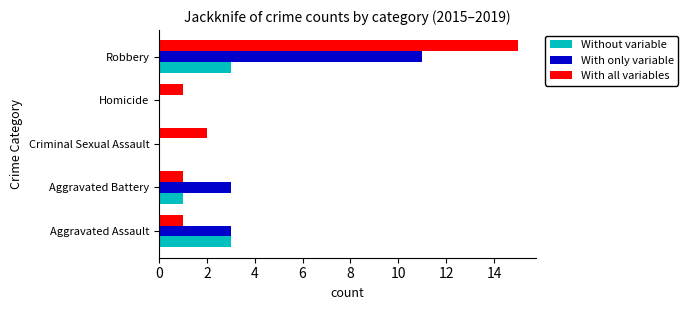

Which series has the largest total across all categories?

With all variables